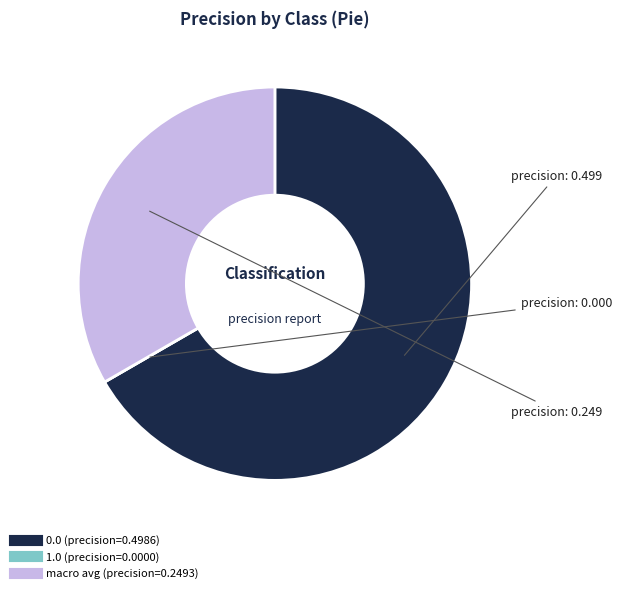

Is there any slice that represents more than half of the pie?

Yes